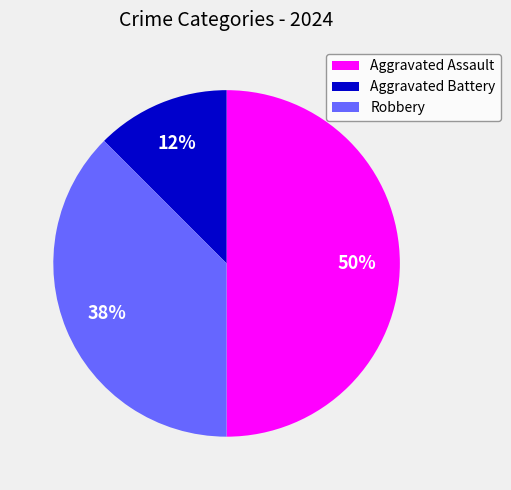

Which has a higher value, Aggravated Assault or Robbery?

Aggravated Assault